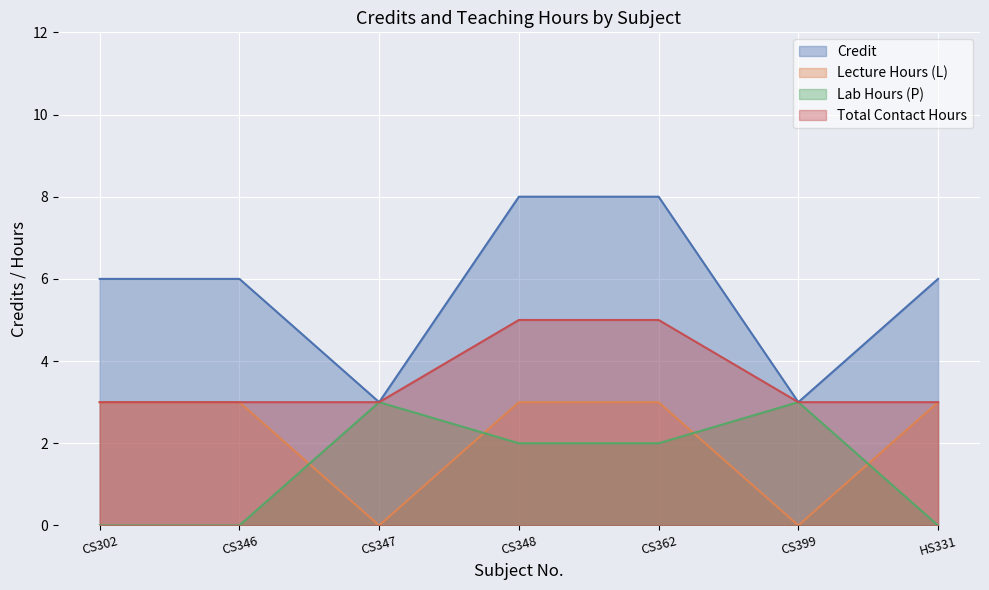

What is the greatest value displayed?

8